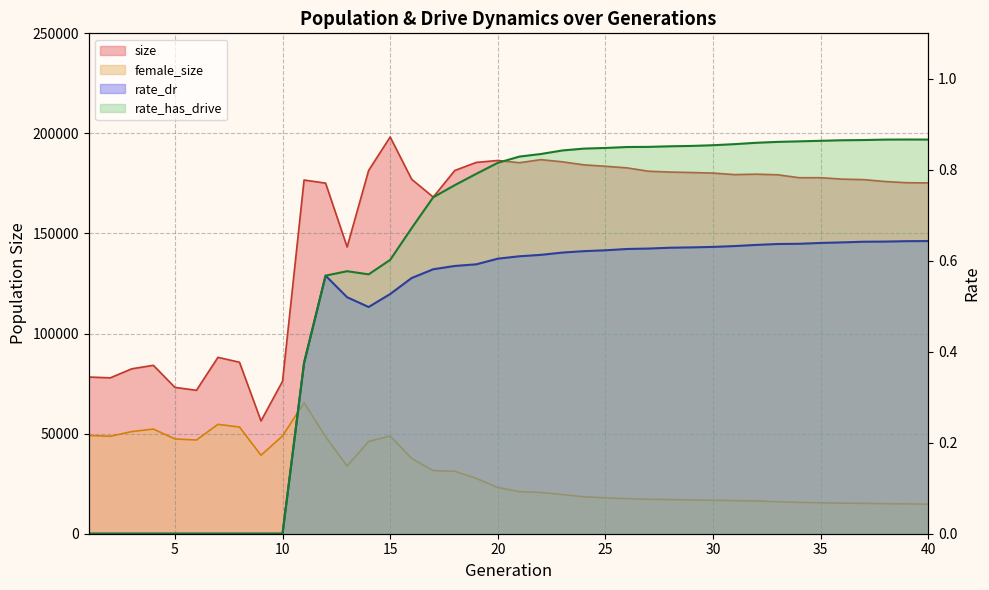

What is the difference between the maximum and minimum values in the rate_dr series?

0.6